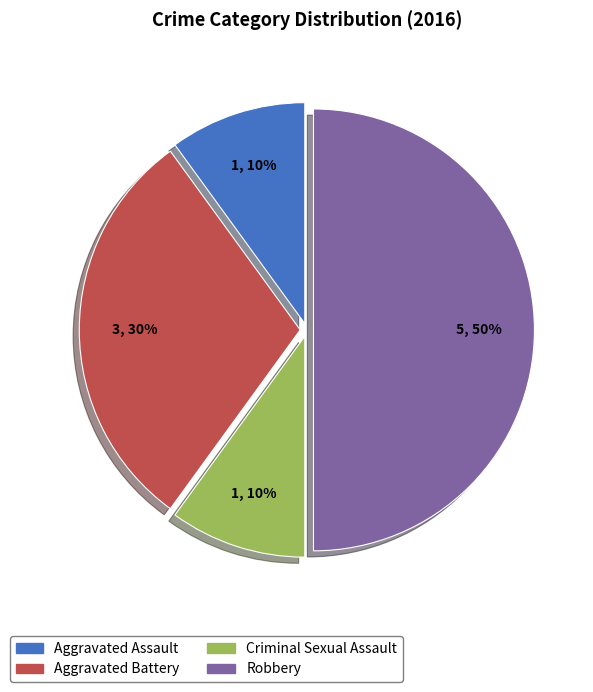

Is the sum of Aggravated Assault and Aggravated Battery greater than half?

No